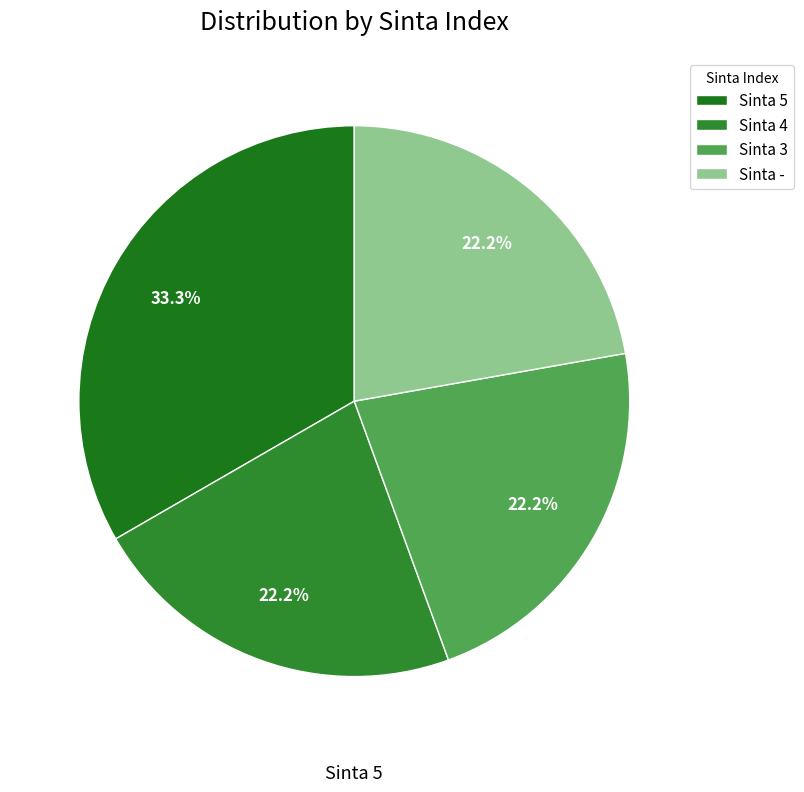

How much of the chart is everything except Sinta 3?

77.8%